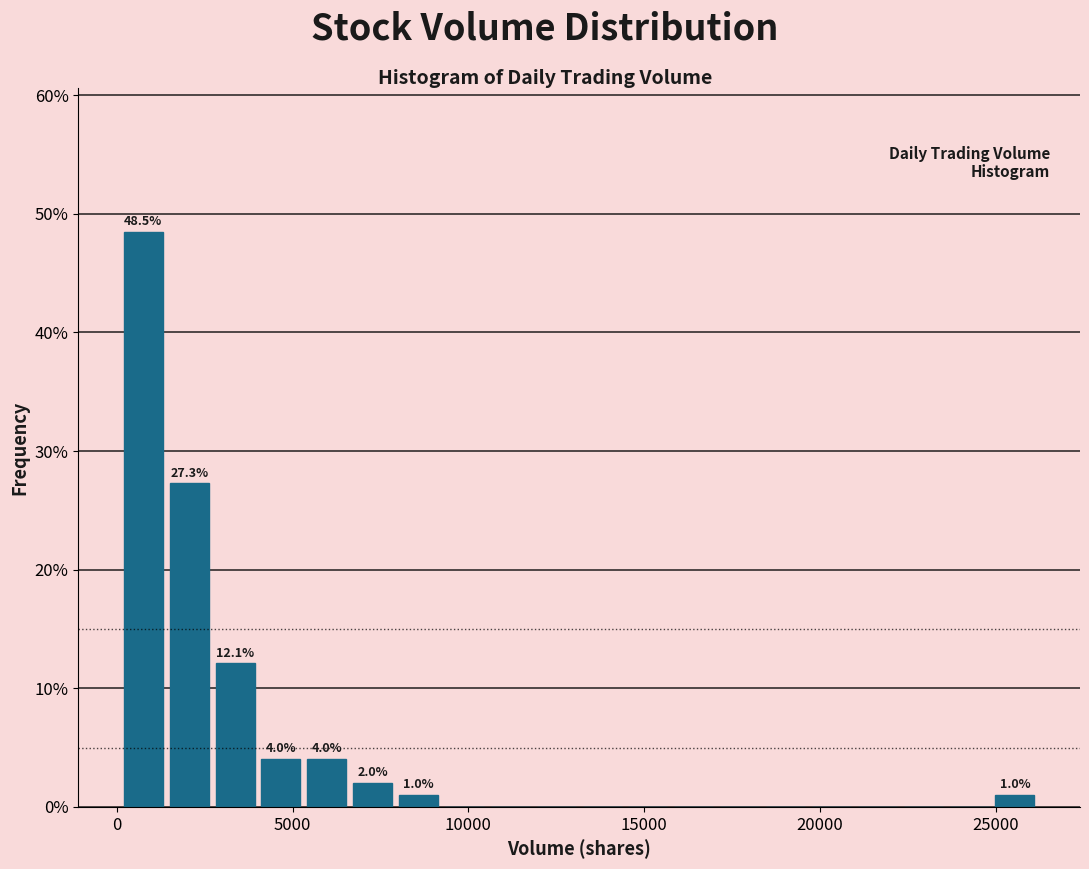

Around what value on the x-axis is the tallest bar? Give the approximate position of its centre, as read against the axis.

1000